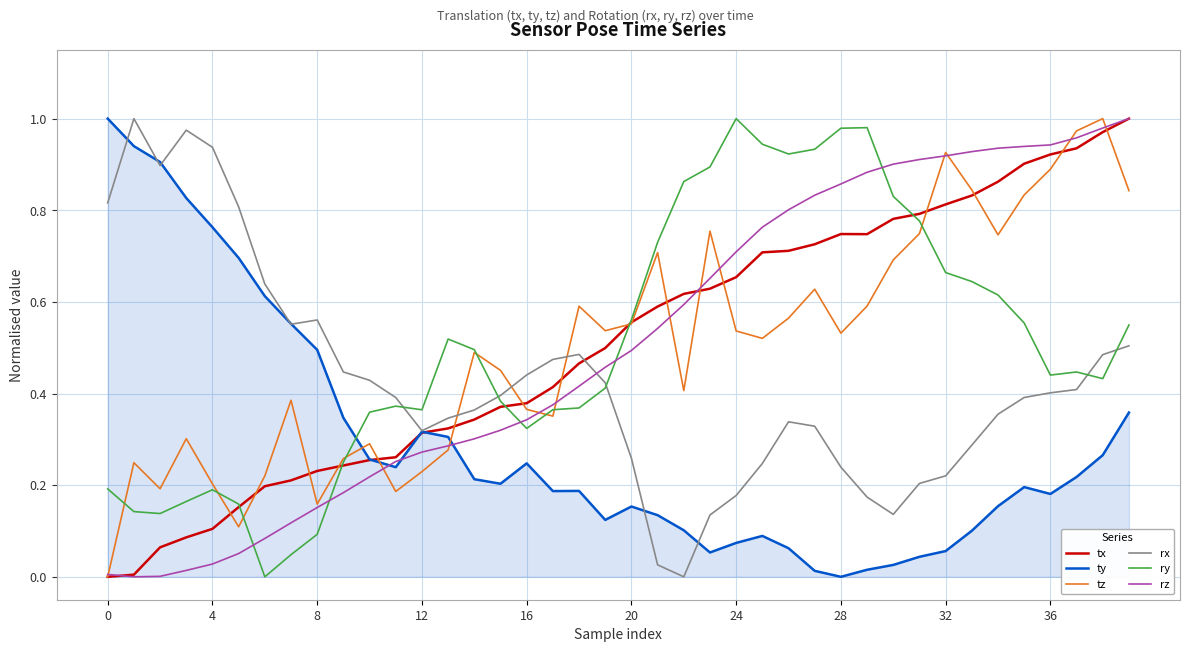

After their last crossing, which series has the higher values: ty or rz?

rz